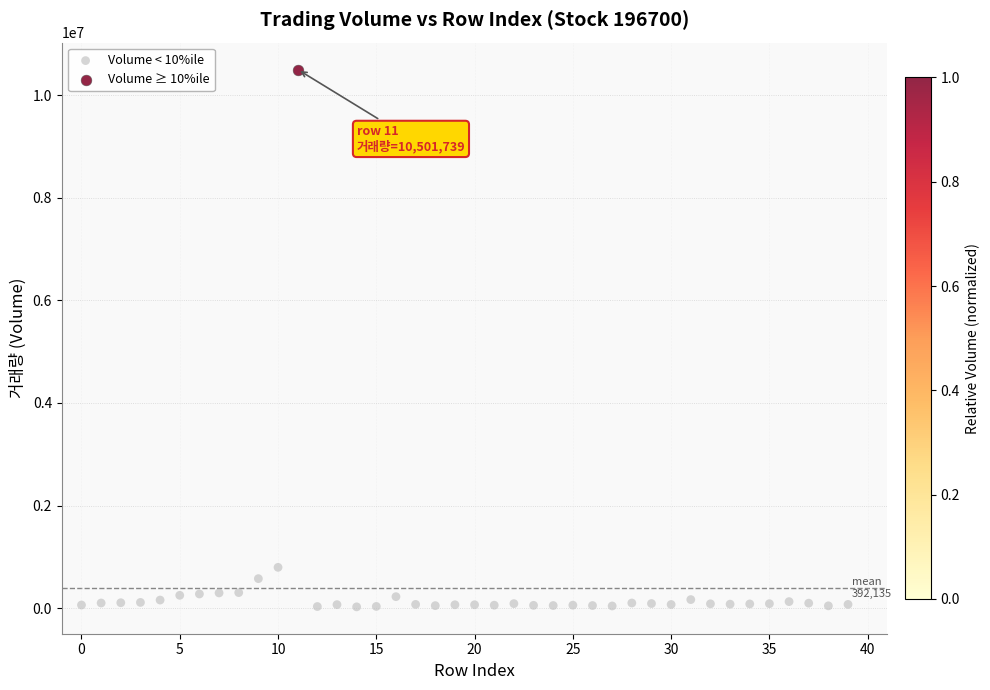

What are all the series names shown in the legend?

Volume < 10%ile, Volume ≥ 10%ile